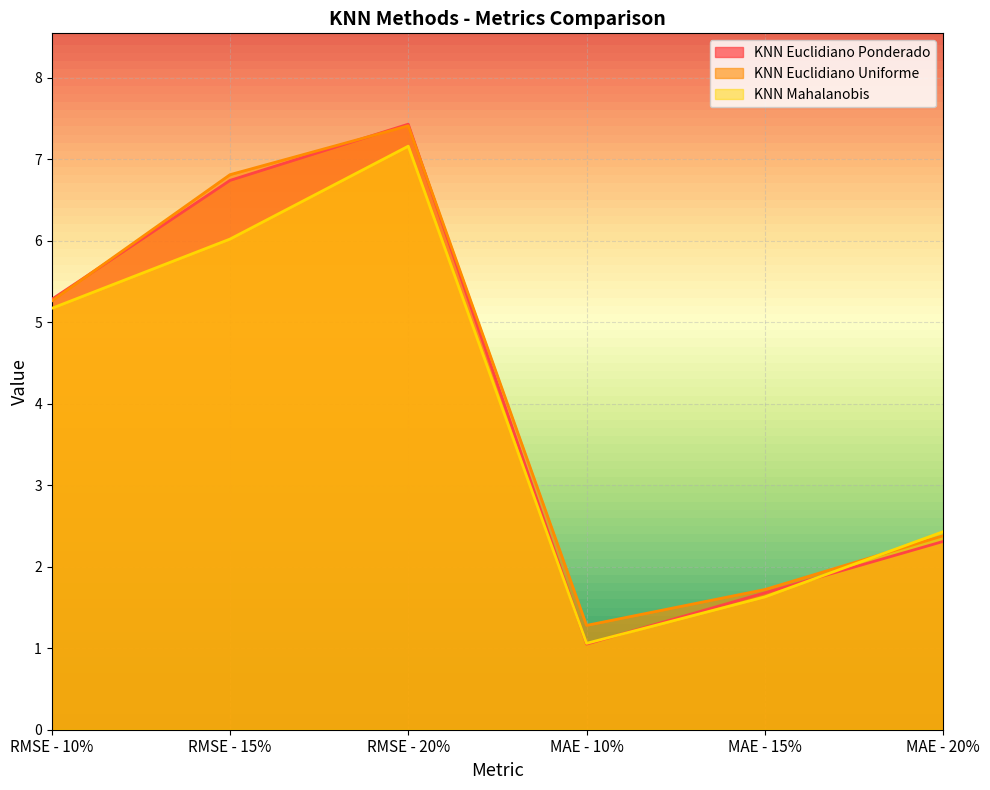

True or false: KNN Euclidiano Uniforme and KNN Mahalanobis intersect in this chart.

True